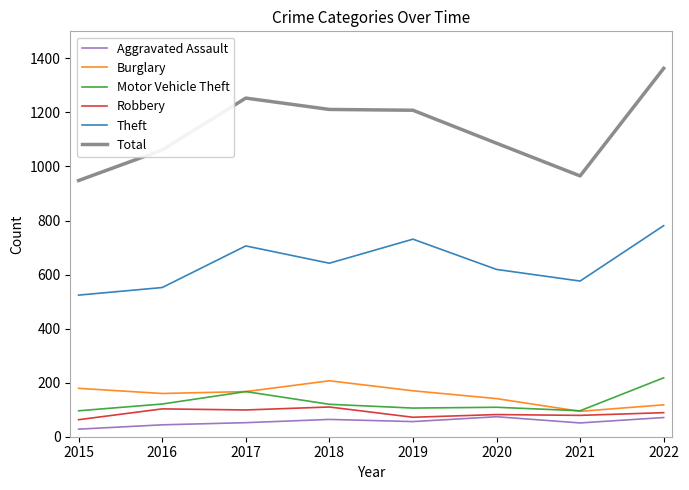

How many lines are shown in the chart?

6